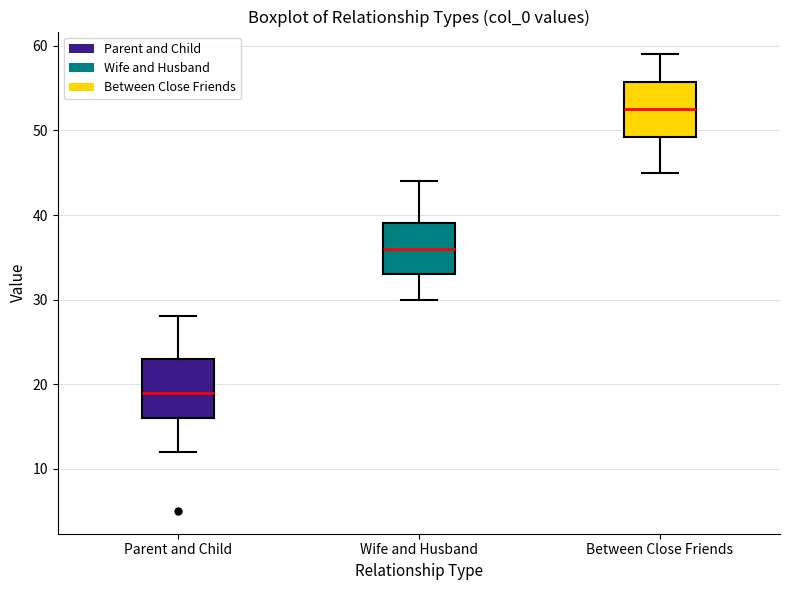

Where is the lower edge of the box for Wife and Husband on the y-axis? The values are not printed on the chart, so give them approximately, as read against the axis.

33